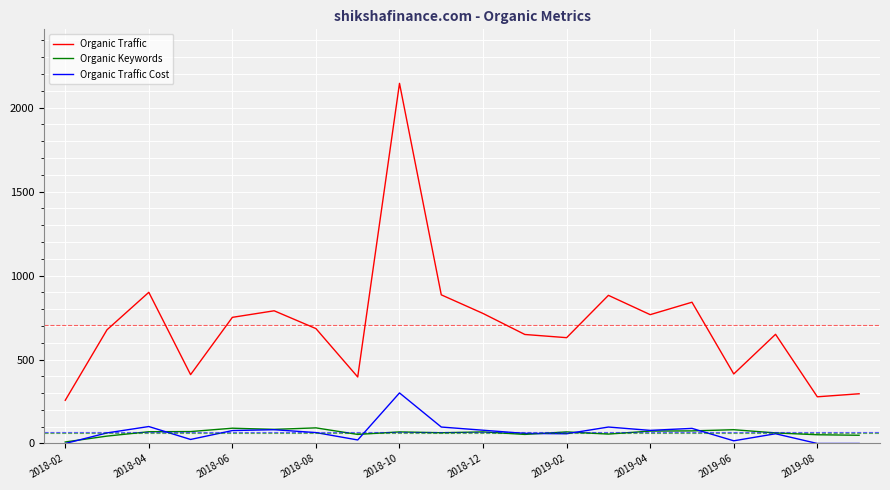

Which series has the largest total across all categories?

Organic Traffic